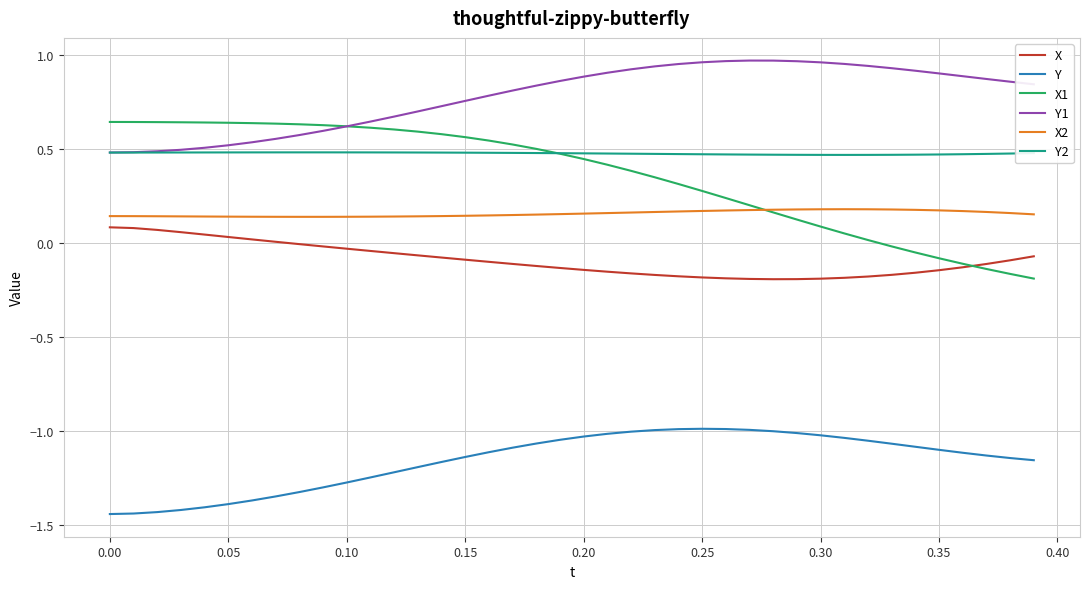

At how many categories does at least one series exceed -1?

40